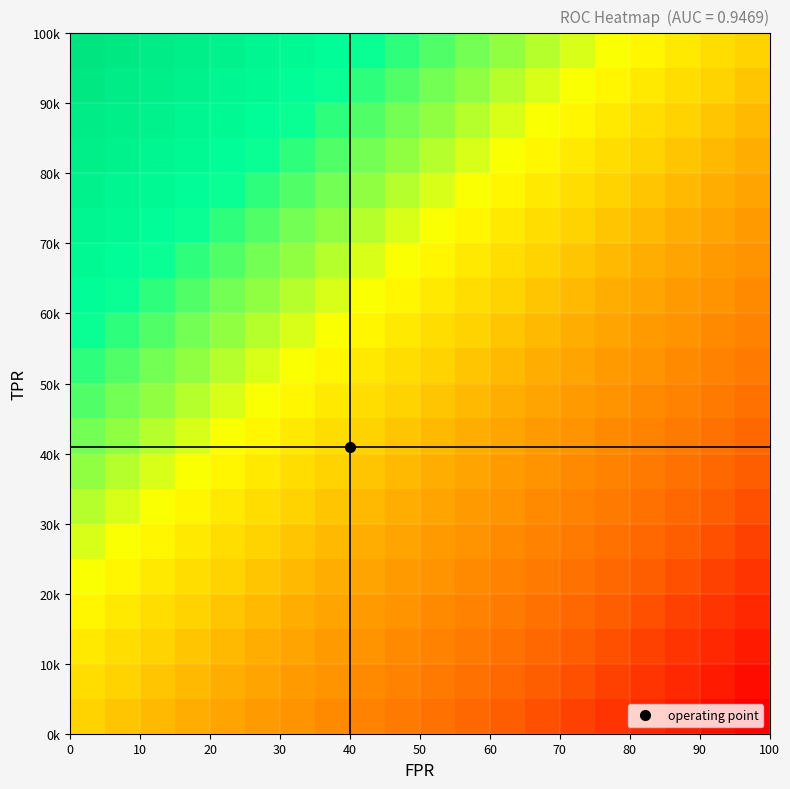

Reading right to left, list all the values displayed in this chart.

row_0: 0.0	0.1	0.1	0.2	0.2	0.3	0.3	0.4	0.4	0.5	0.5	0.6	0.6	0.7	0.7	0.8	0.8	0.9	0.9	1.0
row_1: -0.1	0.0	0.1	0.1	0.2	0.2	0.3	0.3	0.4	0.4	0.5	0.5	0.6	0.6	0.7	0.7	0.8	0.8	0.9	0.9
row_2: -0.1	-0.1	0.0	0.1	0.1	0.2	0.2	0.3	0.3	0.4	0.4	0.5	0.5	0.6	0.6	0.7	0.7	0.8	0.8	0.9
row_3: -0.2	-0.1	-0.1	0.0	0.1	0.1	0.2	0.2	0.3	0.3	0.4	0.4	0.5	0.5	0.6	0.6	0.7	0.7	0.8	0.8
row_4: -0.2	-0.2	-0.1	-0.1	0.0	0.1	0.1	0.2	0.2	0.3	0.3	0.4	0.4	0.5	0.5	0.6	0.6	0.7	0.7	0.8
row_5: -0.3	-0.2	-0.2	-0.1	-0.1	0.0	0.1	0.1	0.2	0.2	0.3	0.3	0.4	0.4	0.5	0.5	0.6	0.6	0.7	0.7
row_6: -0.3	-0.3	-0.2	-0.2	-0.1	-0.1	0.0	0.1	0.1	0.2	0.2	0.3	0.3	0.4	0.4	0.5	0.5	0.6	0.6	0.7
row_7: -0.4	-0.3	-0.3	-0.2	-0.2	-0.1	-0.1	0.0	0.1	0.1	0.2	0.2	0.3	0.3	0.4	0.4	0.5	0.5	0.6	0.6
row_8: -0.4	-0.4	-0.3	-0.3	-0.2	-0.2	-0.1	-0.1	0.0	0.1	0.1	0.2	0.2	0.3	0.3	0.4	0.4	0.5	0.5	0.6
row_9: -0.5	-0.4	-0.4	-0.3	-0.3	-0.2	-0.2	-0.1	-0.1	0.0	0.1	0.1	0.2	0.2	0.3	0.3	0.4	0.4	0.5	0.5
row_10: -0.5	-0.5	-0.4	-0.4	-0.3	-0.3	-0.2	-0.2	-0.1	-0.1	0.0	0.1	0.1	0.2	0.2	0.3	0.3	0.4	0.4	0.5
row_11: -0.6	-0.5	-0.5	-0.4	-0.4	-0.3	-0.3	-0.2	-0.2	-0.1	-0.1	0.0	0.1	0.1	0.2	0.2	0.3	0.3	0.4	0.4
row_12: -0.6	-0.6	-0.5	-0.5	-0.4	-0.4	-0.3	-0.3	-0.2	-0.2	-0.1	-0.1	0.0	0.1	0.1	0.2	0.2	0.3	0.3	0.4
row_13: -0.7	-0.6	-0.6	-0.5	-0.5	-0.4	-0.4	-0.3	-0.3	-0.2	-0.2	-0.1	-0.1	0.0	0.1	0.1	0.2	0.2	0.3	0.3
row_14: -0.7	-0.7	-0.6	-0.6	-0.5	-0.5	-0.4	-0.4	-0.3	-0.3	-0.2	-0.2	-0.1	-0.1	0.0	0.1	0.1	0.2	0.2	0.3
row_15: -0.8	-0.7	-0.7	-0.6	-0.6	-0.5	-0.5	-0.4	-0.4	-0.3	-0.3	-0.2	-0.2	-0.1	-0.1	0.0	0.1	0.1	0.2	0.2
row_16: -0.8	-0.8	-0.7	-0.7	-0.6	-0.6	-0.5	-0.5	-0.4	-0.4	-0.3	-0.3	-0.2	-0.2	-0.1	-0.1	0.0	0.1	0.1	0.2
row_17: -0.9	-0.8	-0.8	-0.7	-0.7	-0.6	-0.6	-0.5	-0.5	-0.4	-0.4	-0.3	-0.3	-0.2	-0.2	-0.1	-0.1	0.0	0.1	0.1
row_18: -0.9	-0.9	-0.8	-0.8	-0.7	-0.7	-0.6	-0.6	-0.5	-0.5	-0.4	-0.4	-0.3	-0.3	-0.2	-0.2	-0.1	-0.1	0.0	0.1
row_19: -1.0	-0.9	-0.9	-0.8	-0.8	-0.7	-0.7	-0.6	-0.6	-0.5	-0.5	-0.4	-0.4	-0.3	-0.3	-0.2	-0.2	-0.1	-0.1	0.0